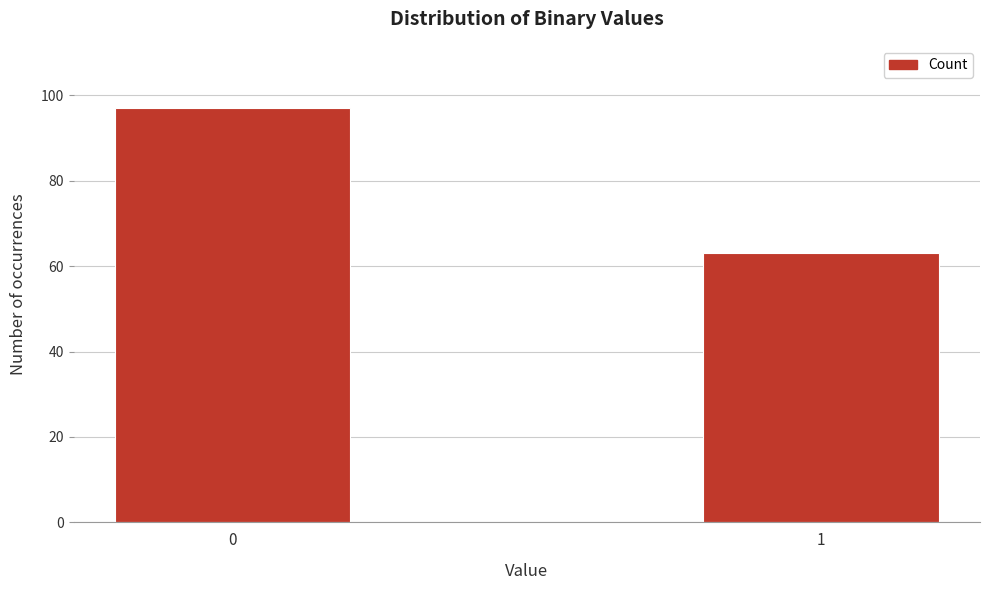

Reading left to right, transcribe all the data shown in this chart.

0=97	1=63